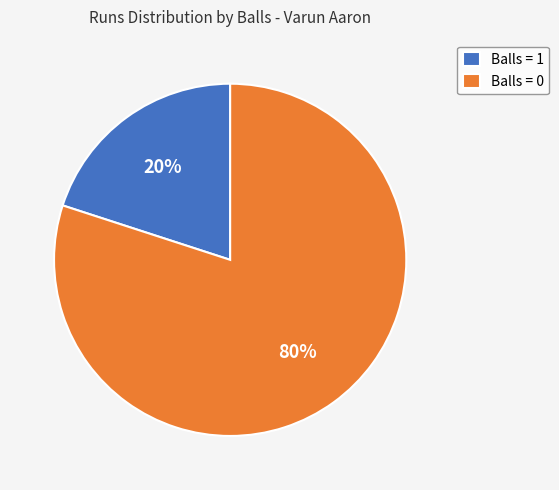

How many slices are in this pie chart?

2